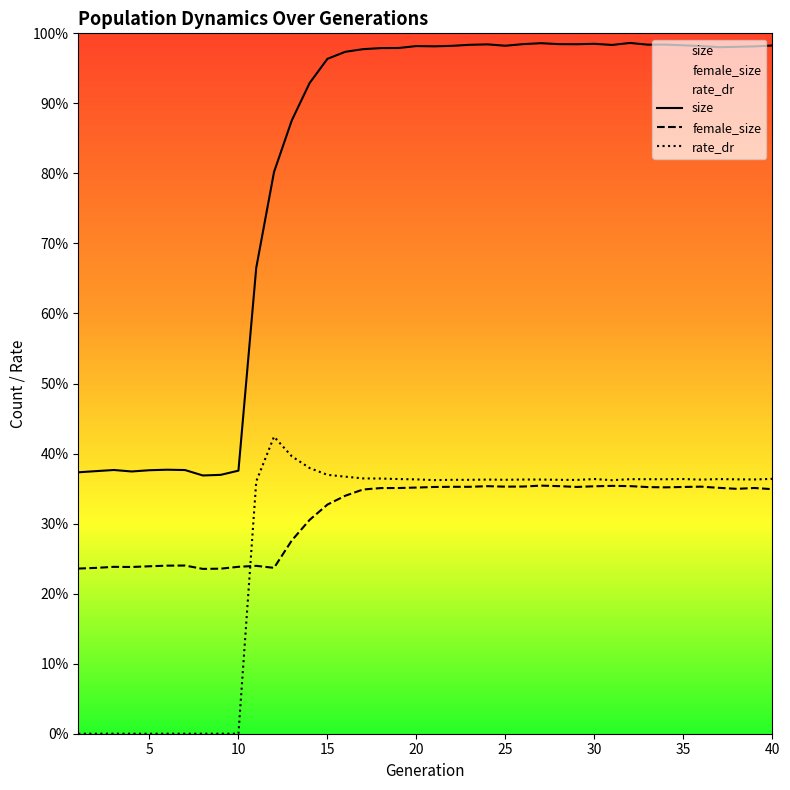

True or false: rate_dr and size intersect in this chart.

False